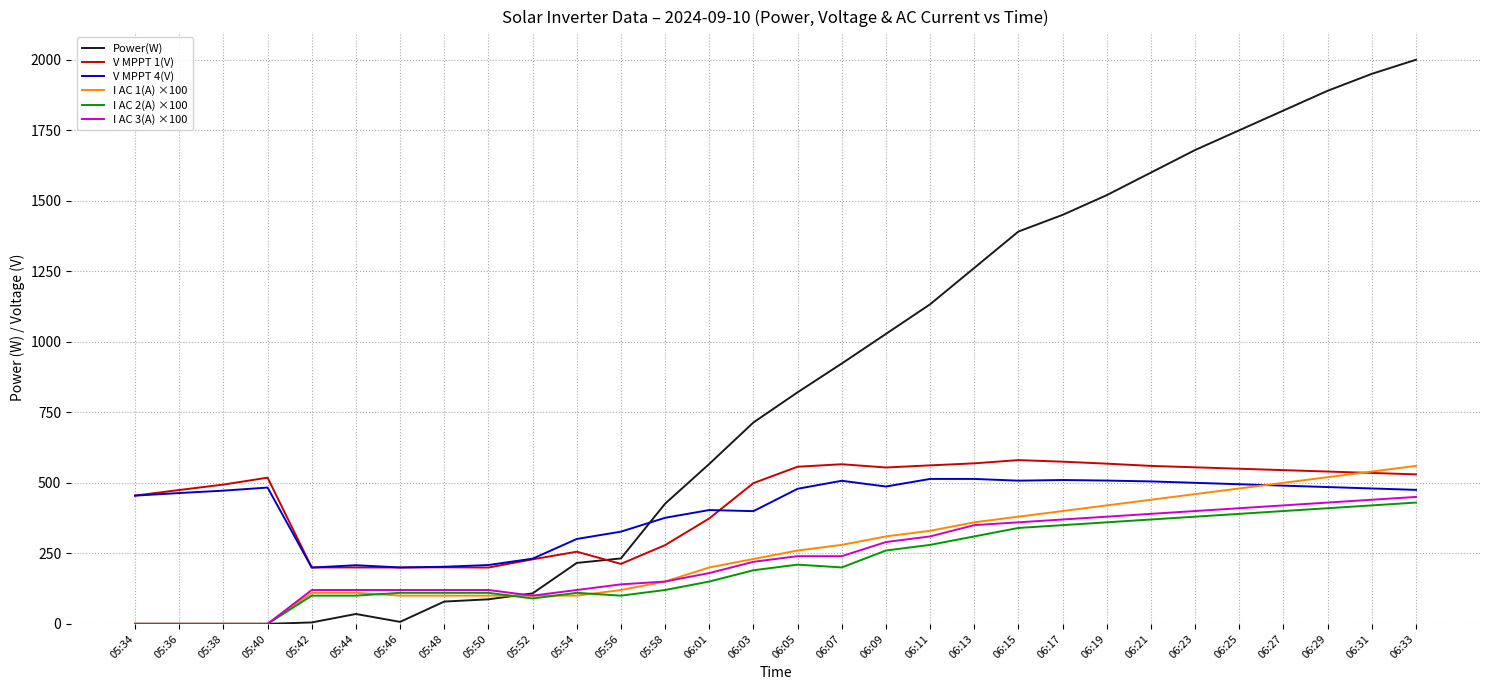

Is the value of I AC 1(A) ×100 at 06:11 greater than the value of V MPPT 4(V) at 05:34?

No